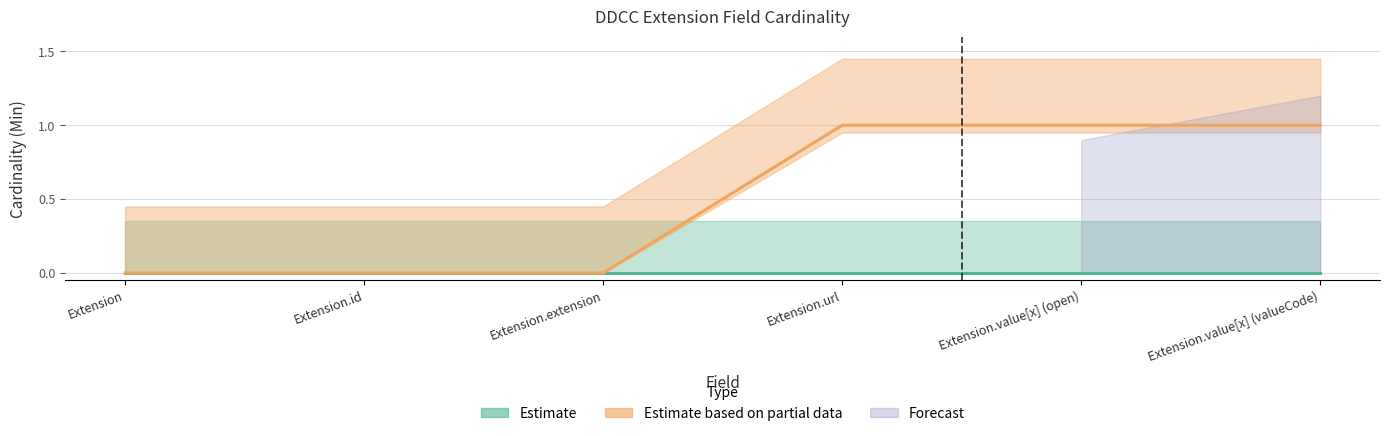

What is the label of the 4th point from the right?

Extension.extension